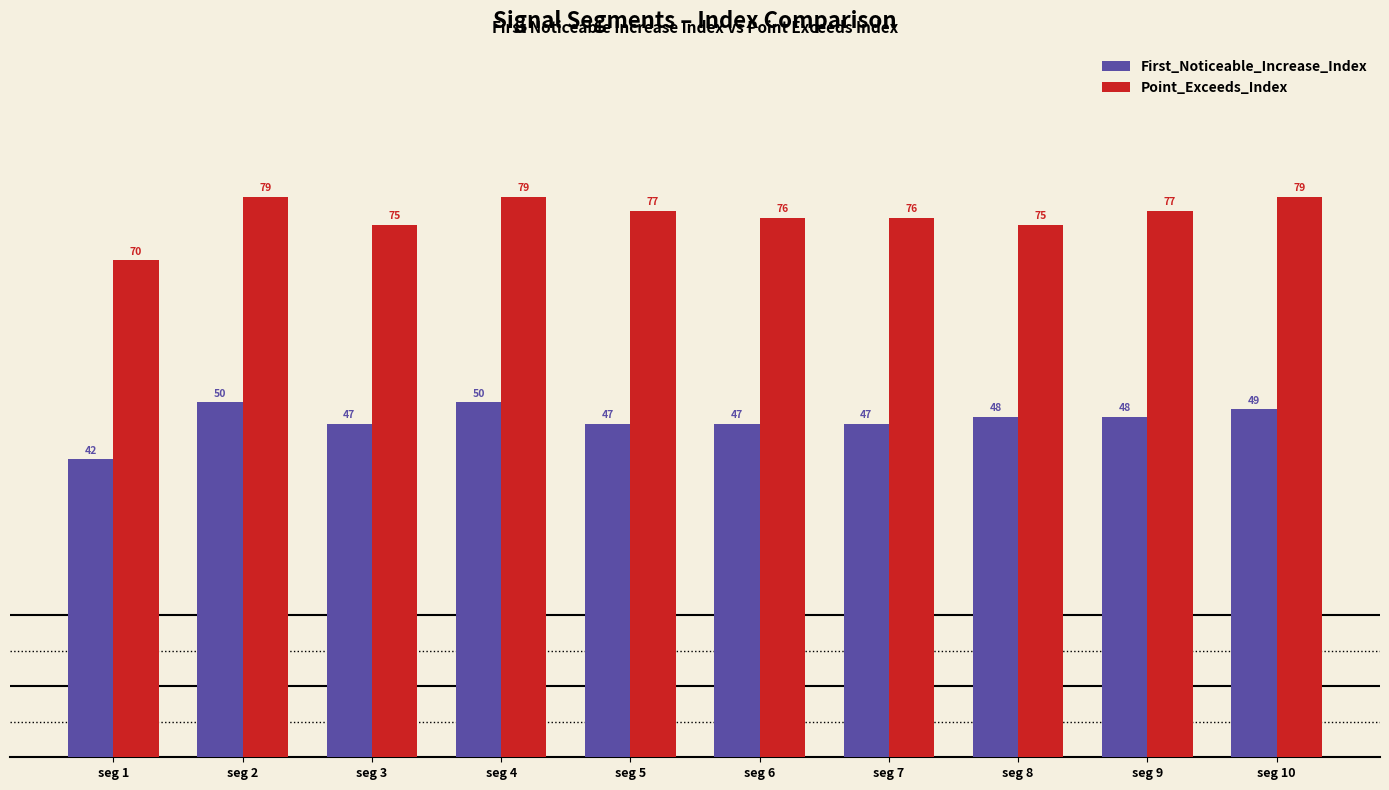

Reading left to right, transcribe all the data shown in this chart.

First_Noticeable_Increase_Index: 42	50	47	50	47	47	47	48	48	49
Point_Exceeds_Index: 70	79	75	79	77	76	76	75	77	79